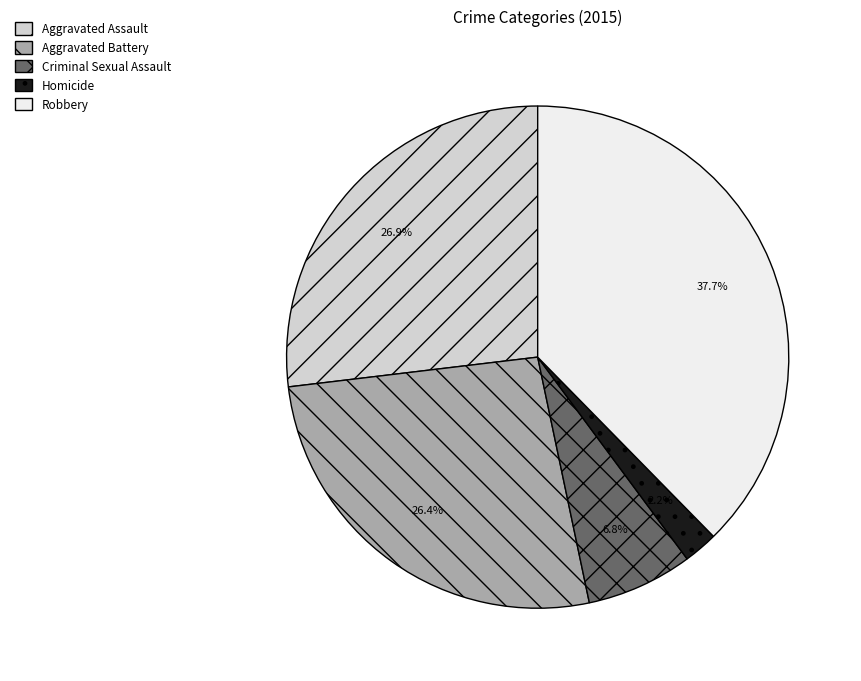

Is there a majority slice in this chart?

No